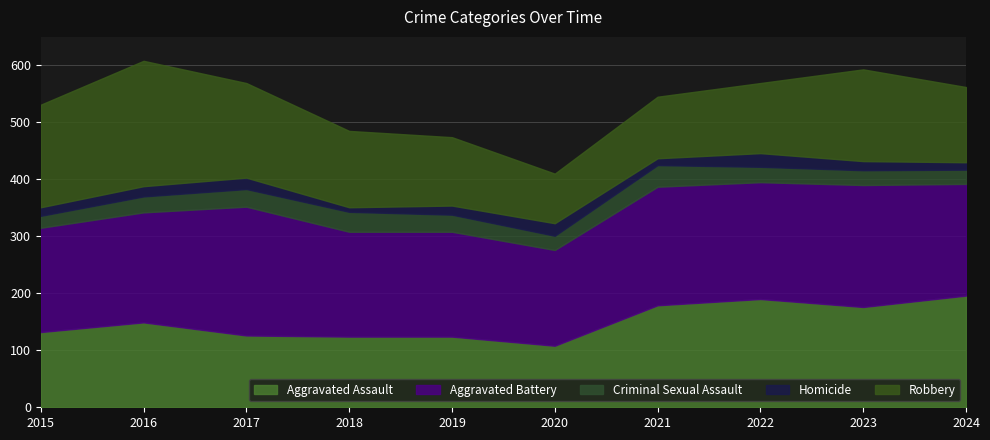

What is the highest value of the Aggravated Battery series?

226